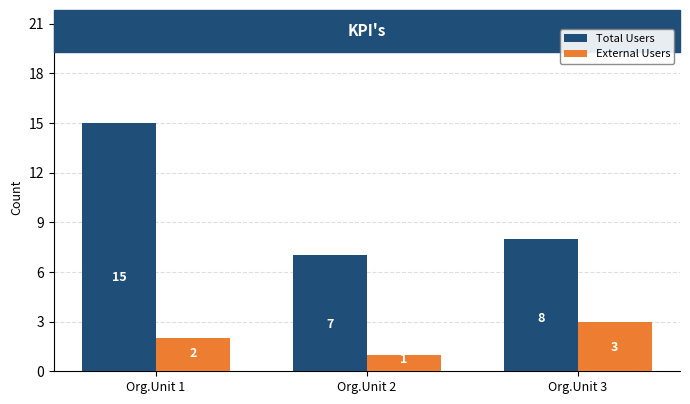

Count the number of categories in the chart.

3